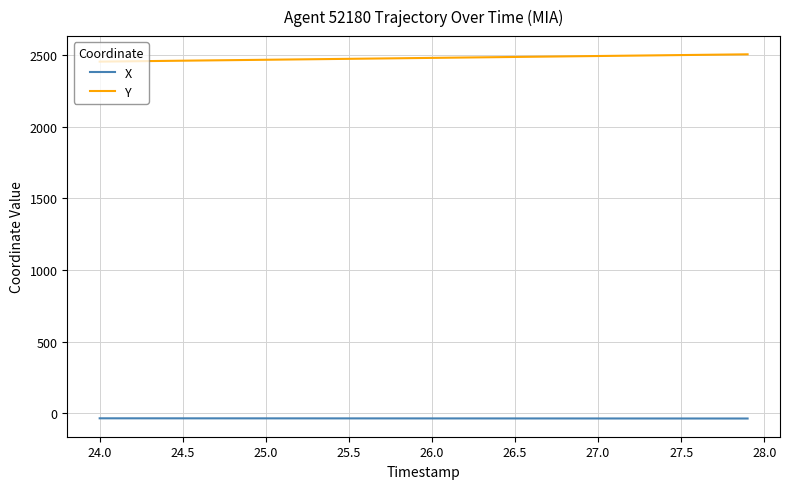

Which series has the largest total across all categories?

Y